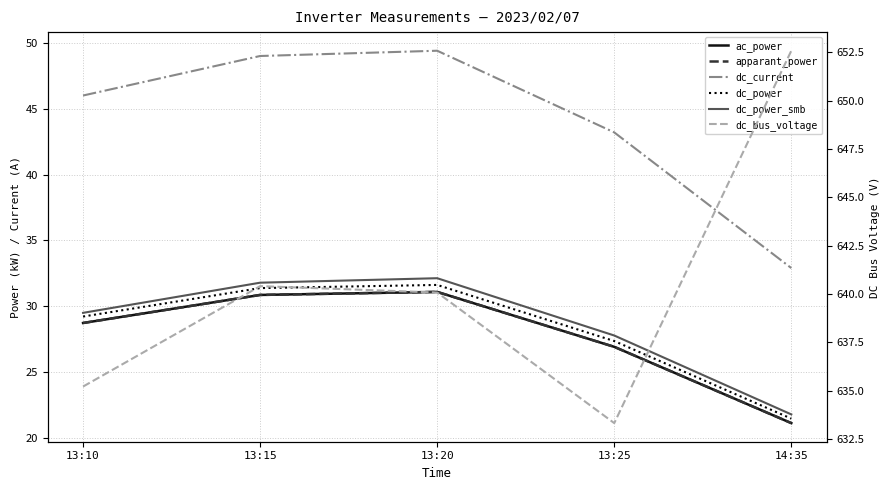

True or false: dc_power_smb has more than 1 interior local peaks.

False